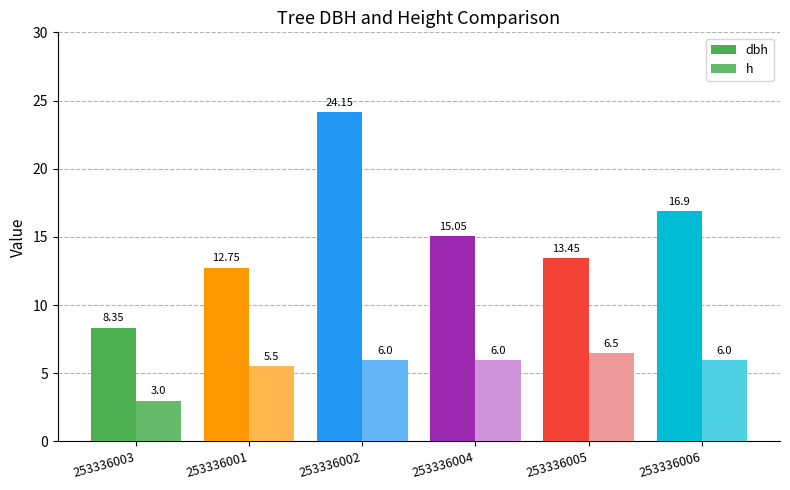

Reading left to right, extract all data points from this chart.

dbh: 8.3	12.8	24.1	15.1	13.4	16.9
h: 3.0	5.5	6.0	6.0	6.5	6.0